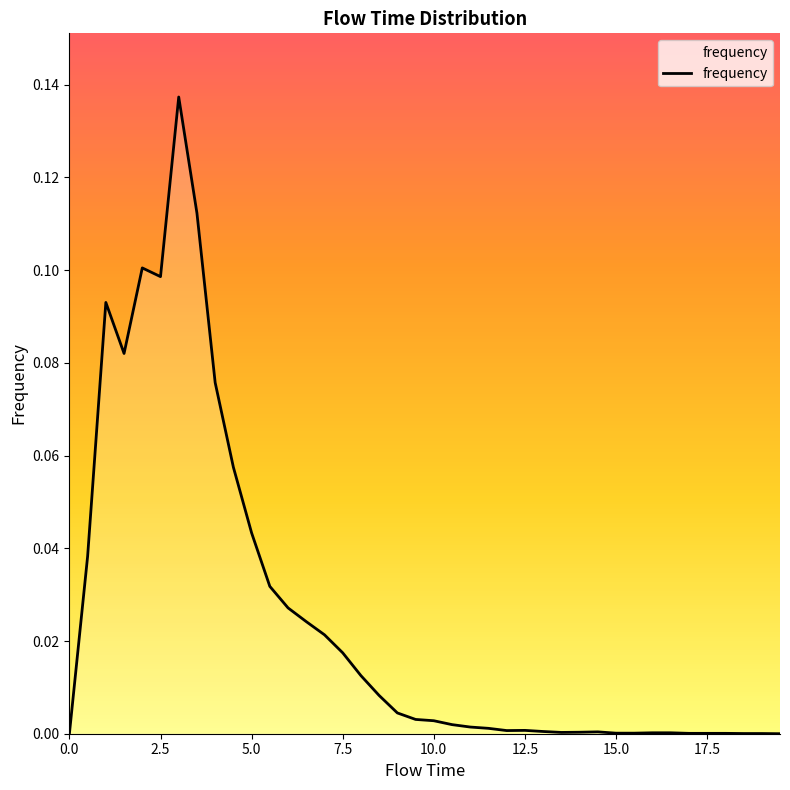

List the labels in order of value, largest first.

3.0, 3.5, 2.0, 2.5, 1.0, 1.5, 4.0, 4.5, 5.0, 0.5, 5.5, 6.0, 6.5, 7.0, 7.5, 8.0, 8.5, 9.0, 9.5, 10.0, 10.5, 11.0, 11.5, 12.5, 12.0, 13.0, 14.5, 14.0, 13.5, 16.0, 16.5, 15.0, 15.5, 17.0, 17.5, 18.0, 18.5, 19.0, 0.0, 19.5